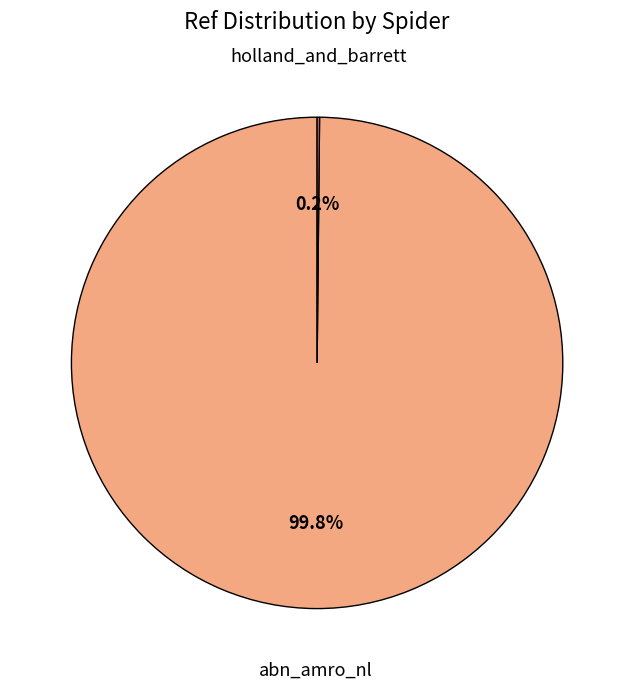

Is there any slice that represents more than half of the pie?

Yes